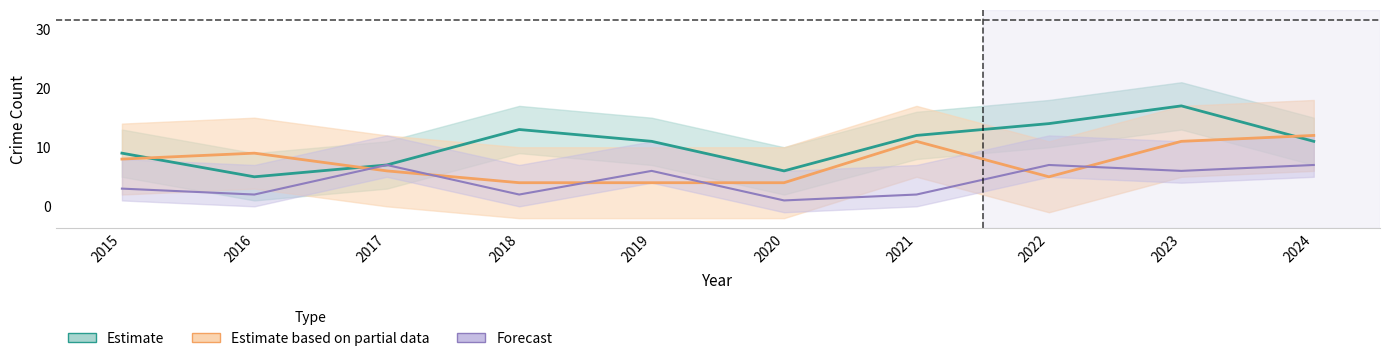

What is the difference between the Aggravated Battery values at 2018 and 2017?

2